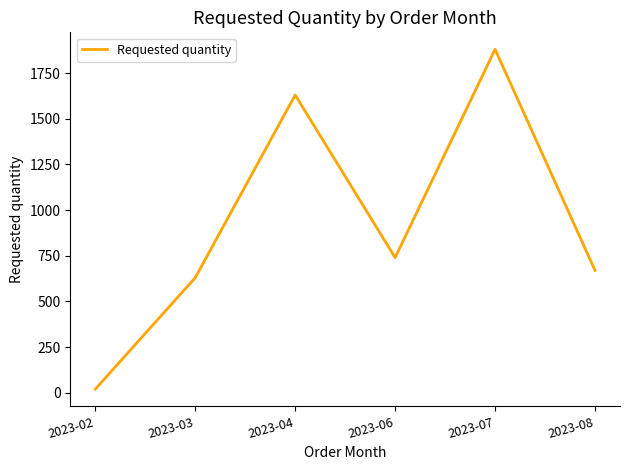

Reading right to left, extract all data points from this chart.

670	1880	740	1630	630	20